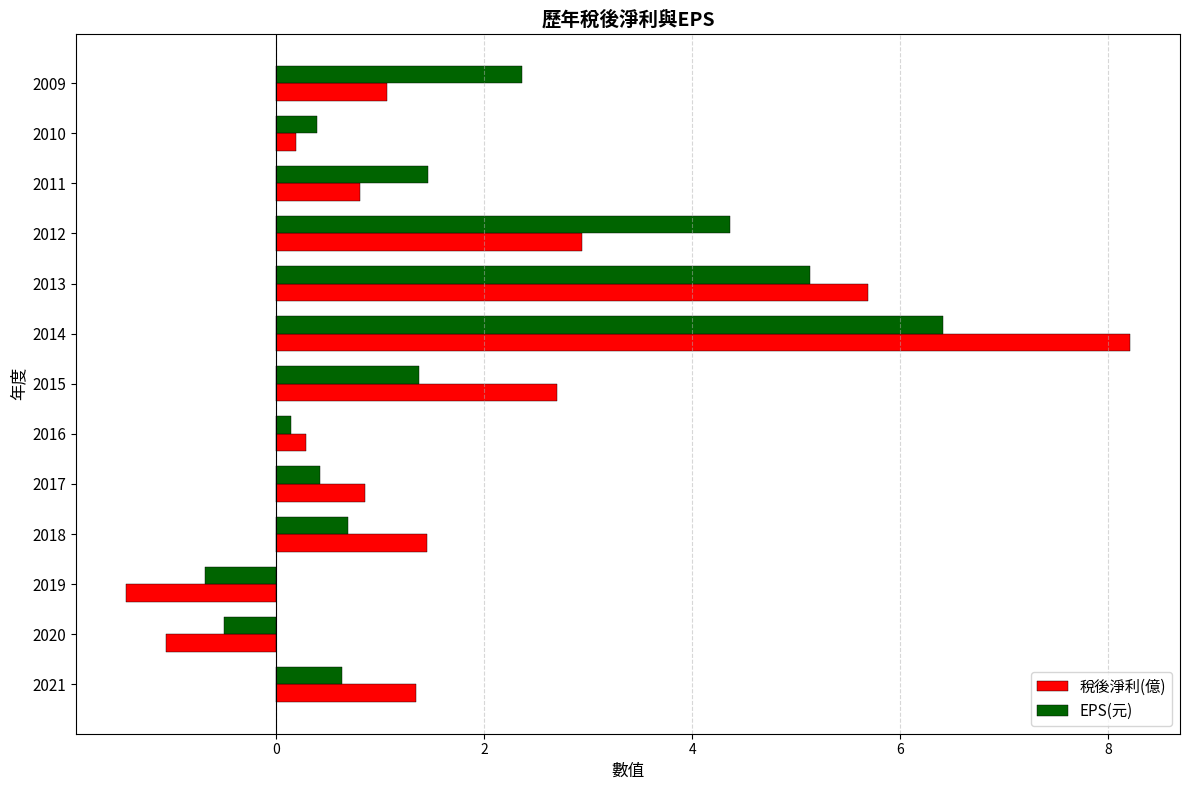

List the series in order of their peak value, highest first.

稅後淨利(億), EPS(元)